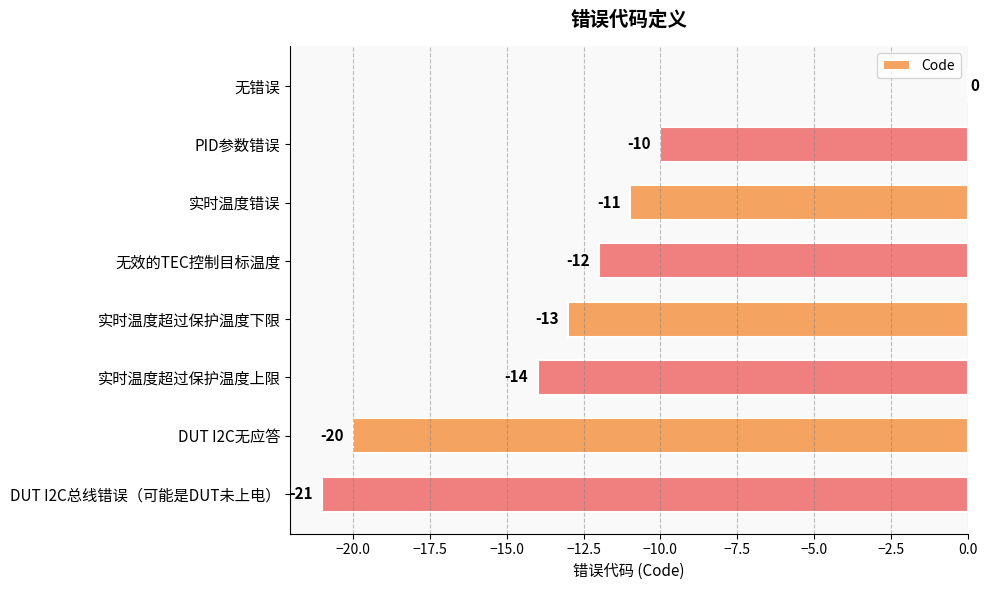

Are the bars horizontal?

Yes